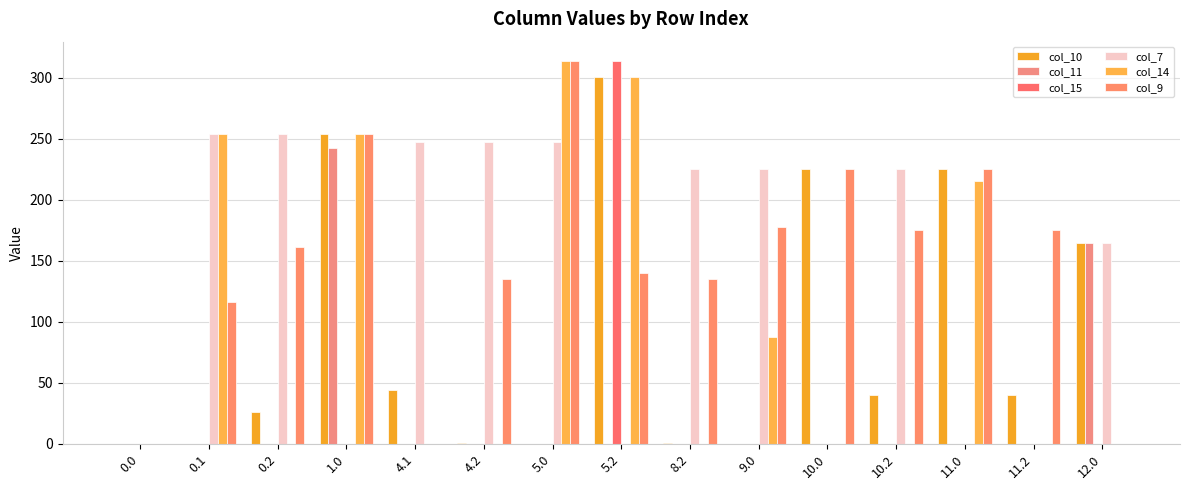

Does the chart contain stacked bars?

No